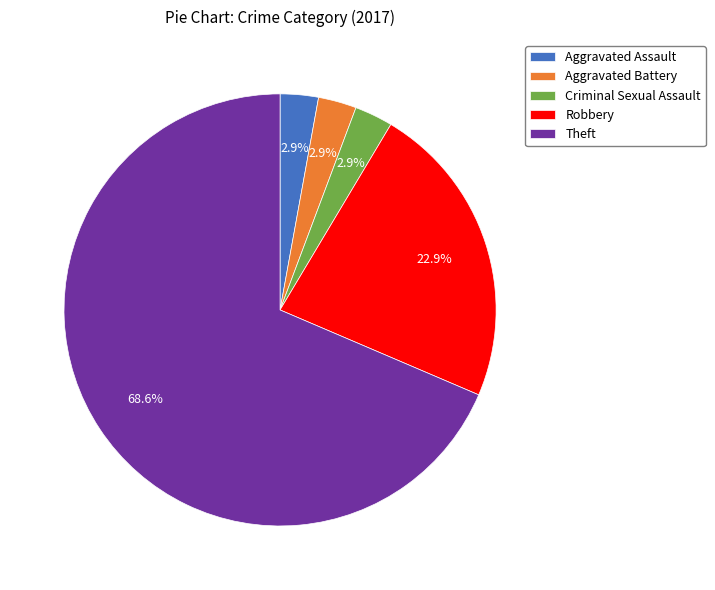

Which category has the biggest portion of the pie?

Theft